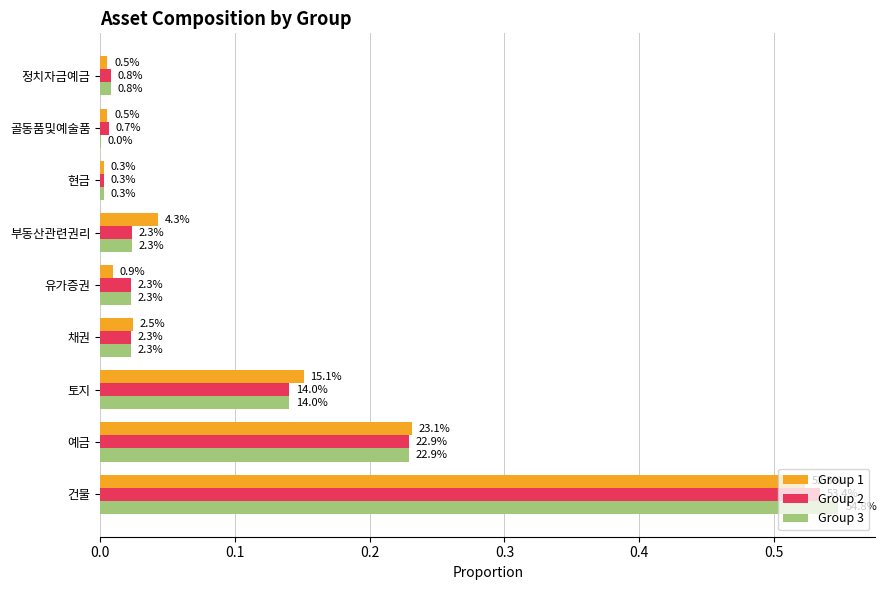

What are all the series names shown in the legend?

Group 1, Group 2, Group 3